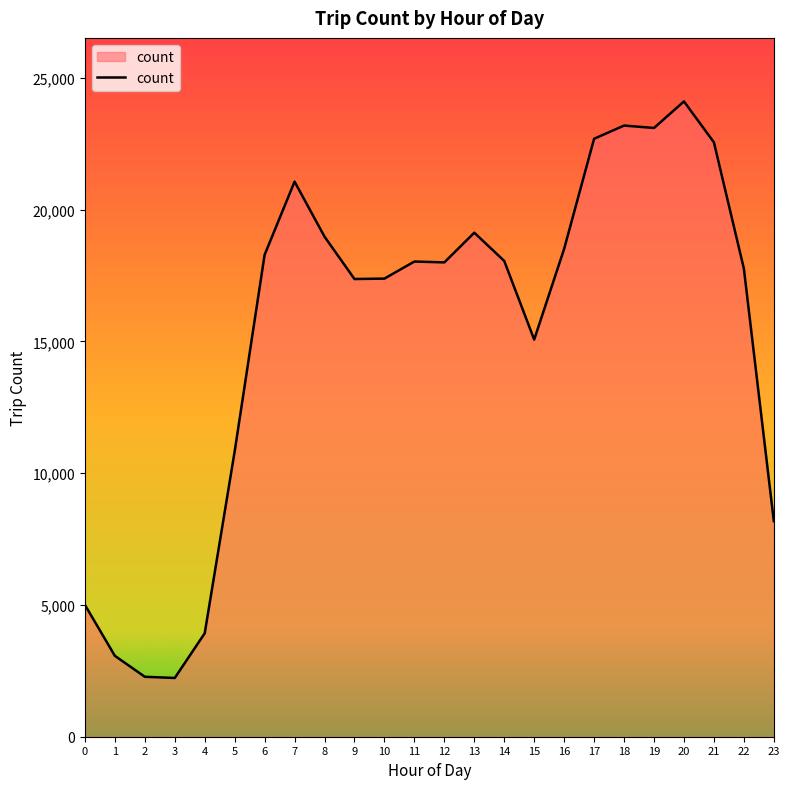

Which has a higher value, 6 or 17?

17